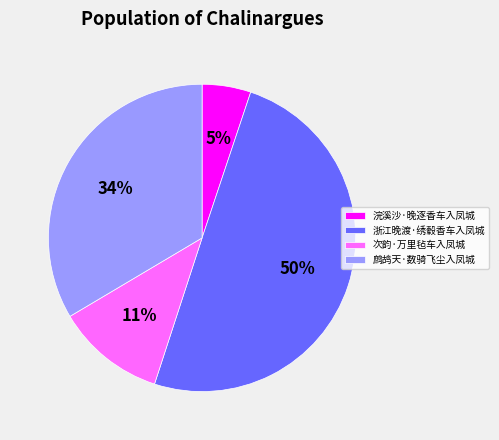

What is the largest slice in the pie chart?

浙江晚渡·绣毂香车入凤城